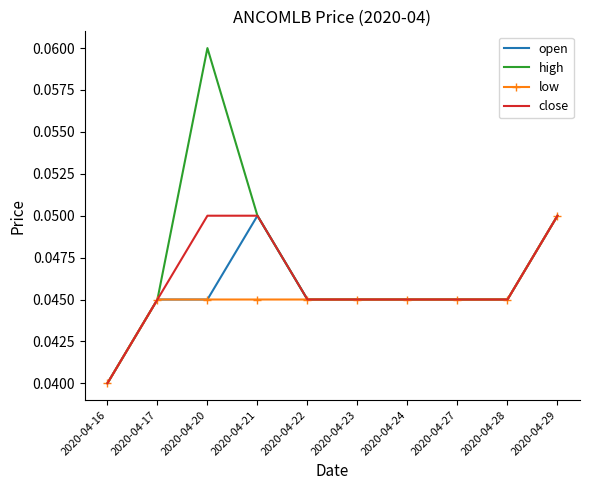

Which series has the largest range (max minus min)?

high